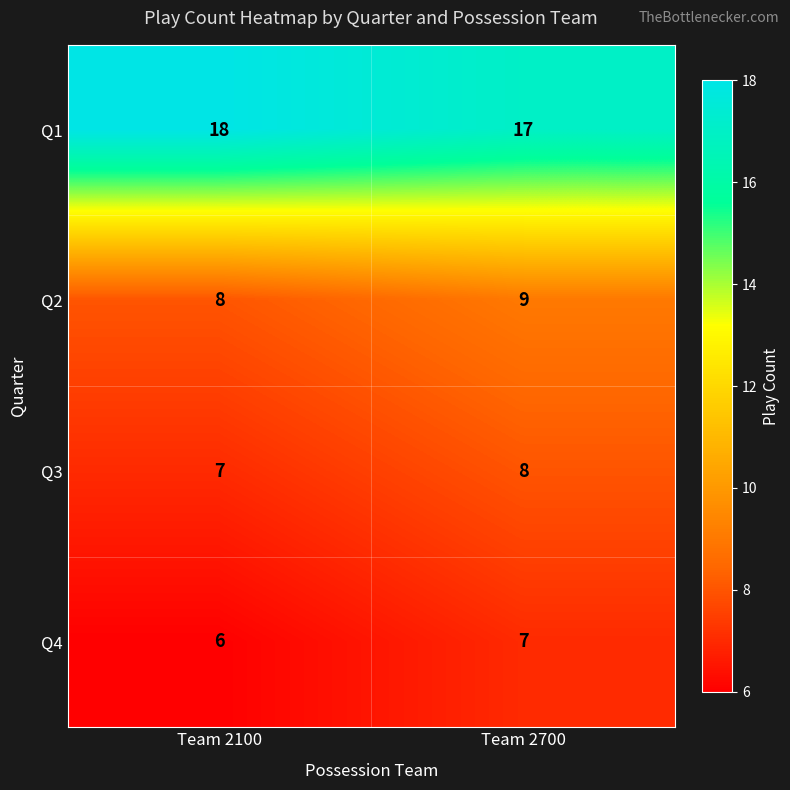

What value does the Q4 series have at Team 2700?

7